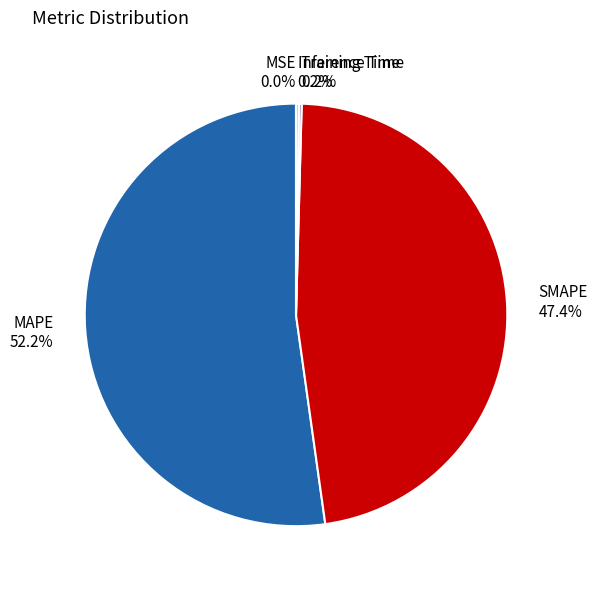

To the nearest percent, what percentage of the pie is SMAPE?

47%